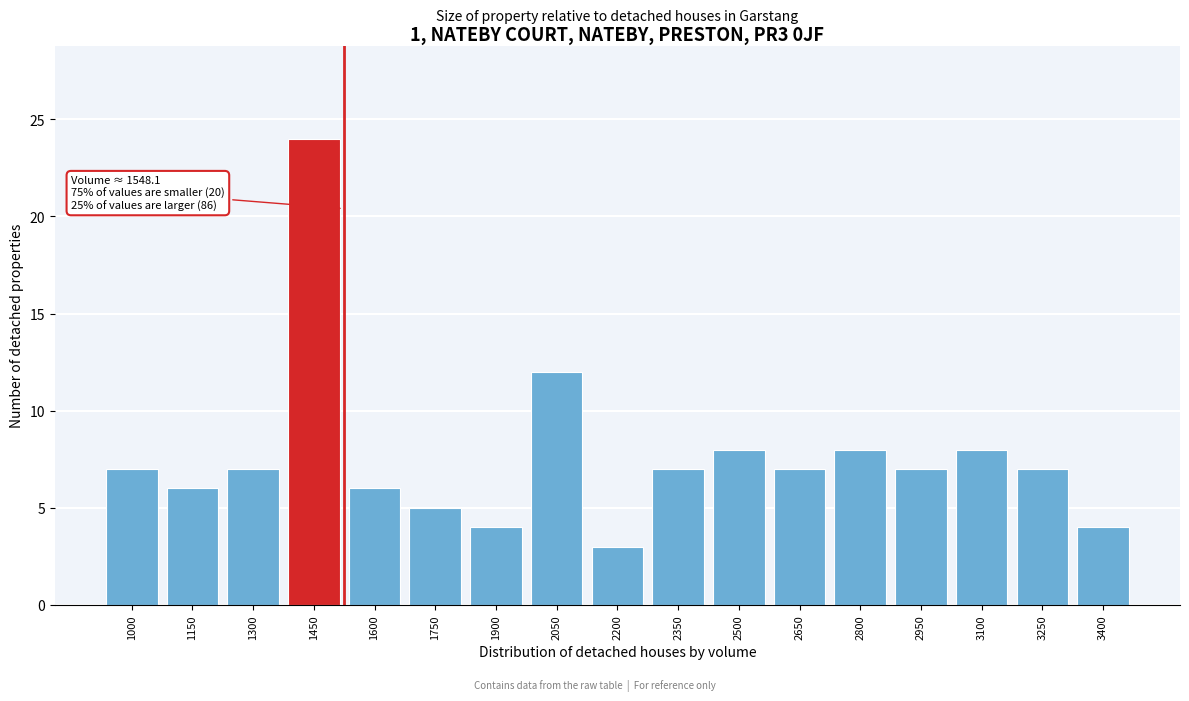

Reading left to right, transcribe all the data shown in this chart.

7	6	7	24	6	5	4	12	3	7	8	7	8	7	8	7	4